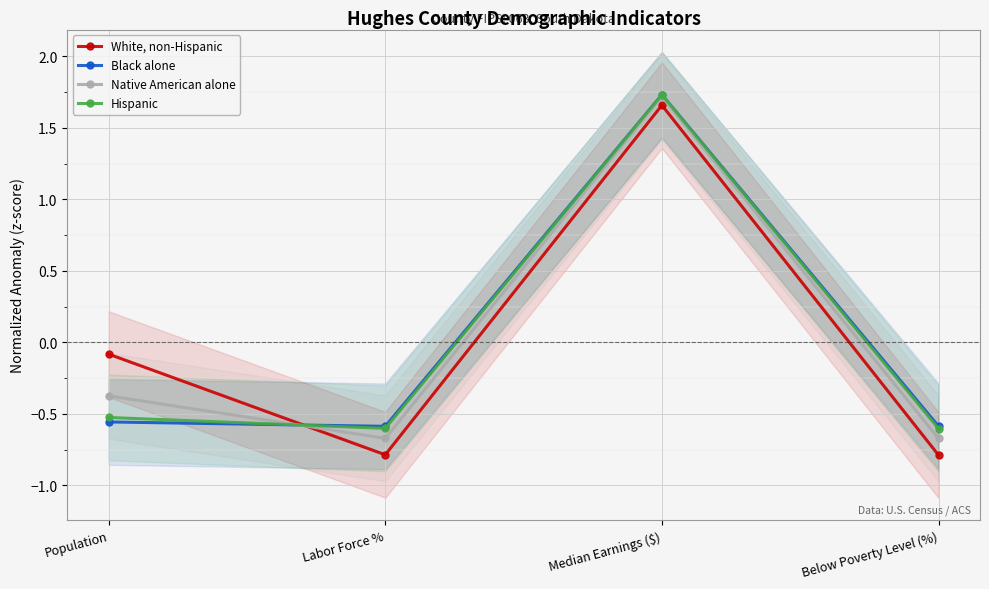

How many values in the Hispanic series exceed 0?

1